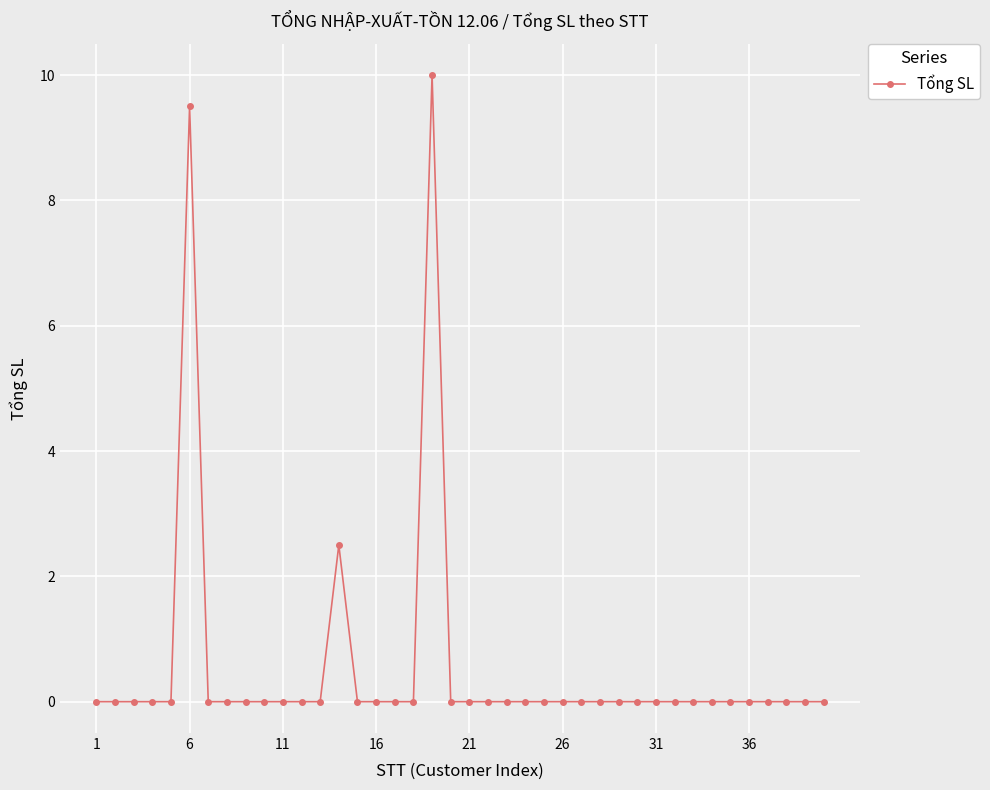

What is the maximum value shown in the chart?

10.0